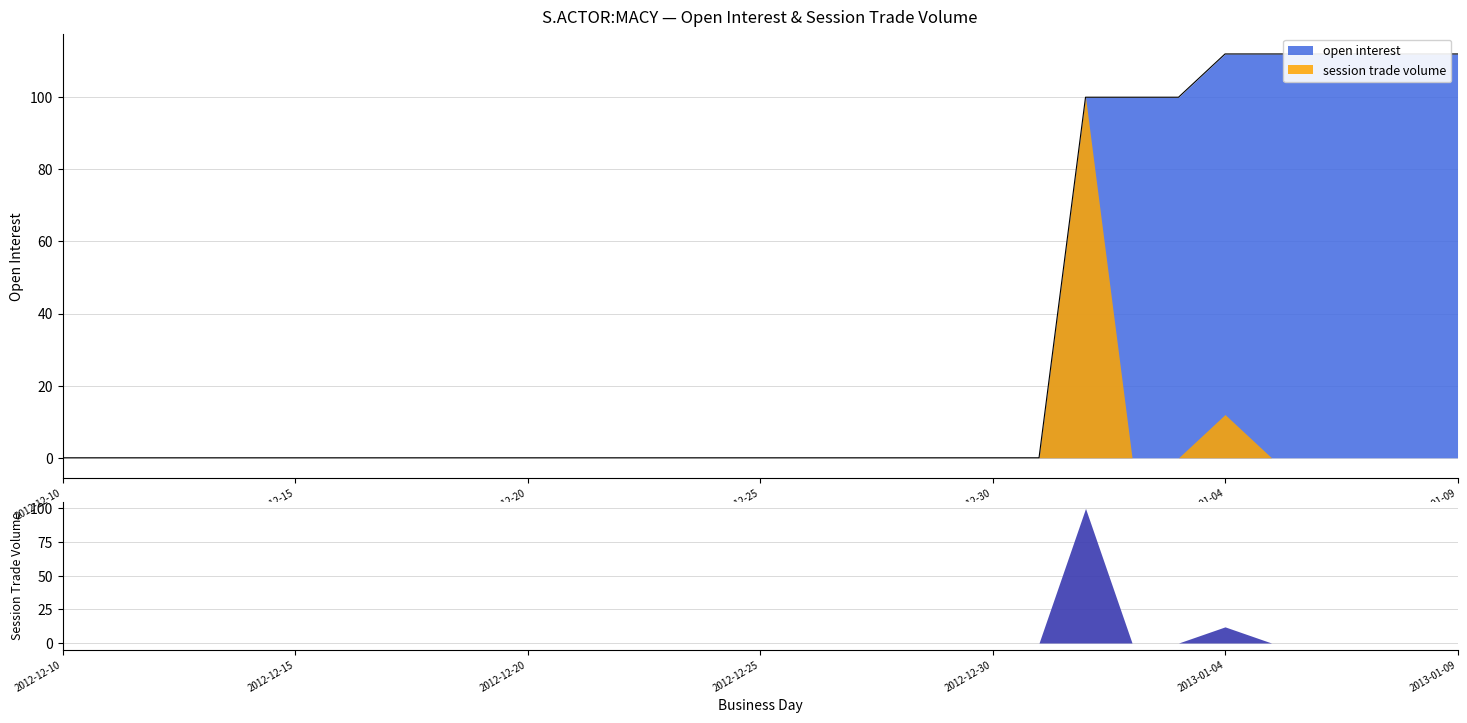

Which label corresponds to the smallest value in the chart?

2012-12-10